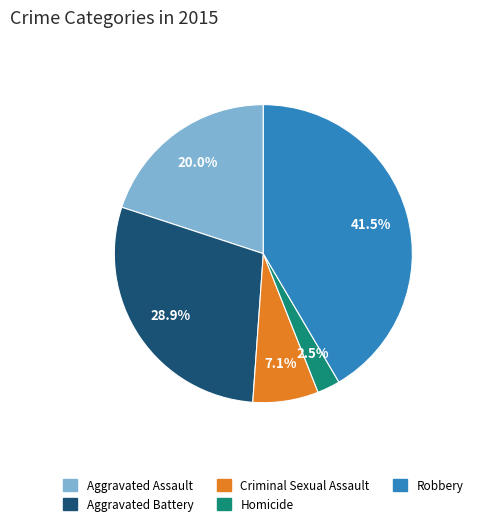

Rank the categories by value from highest to lowest.

Robbery, Aggravated Battery, Aggravated Assault, Criminal Sexual Assault, Homicide